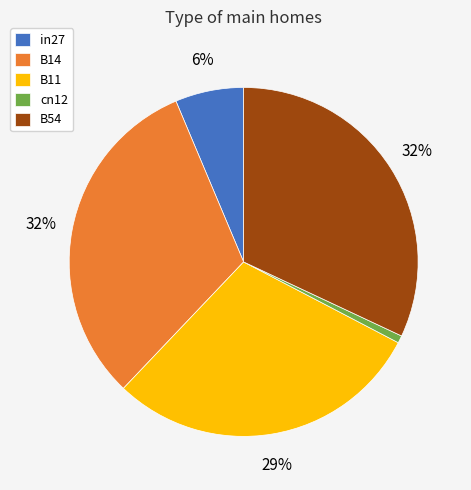

Does any single category account for the majority?

No